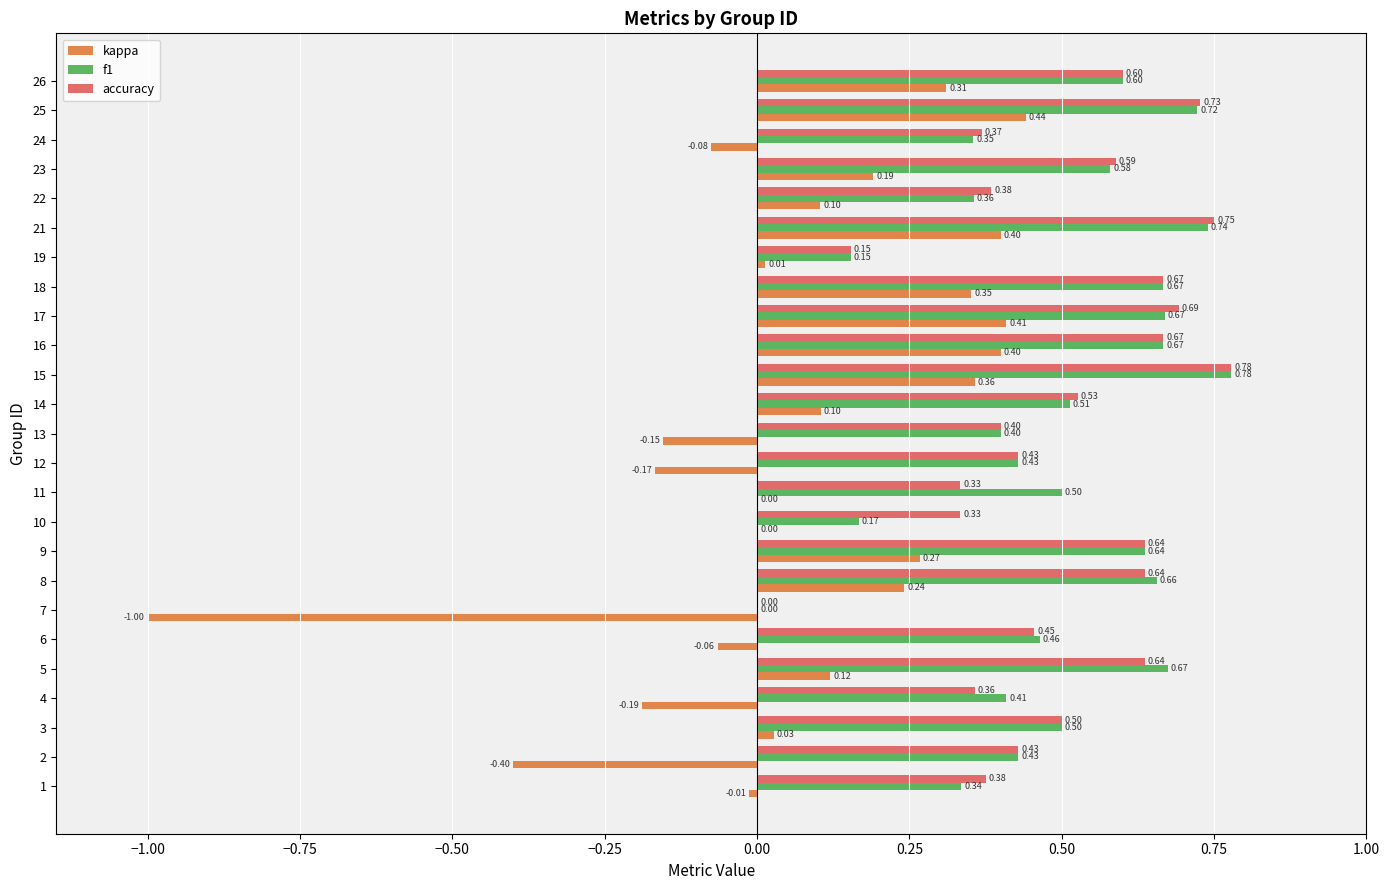

Which series has the largest total across all categories?

accuracy